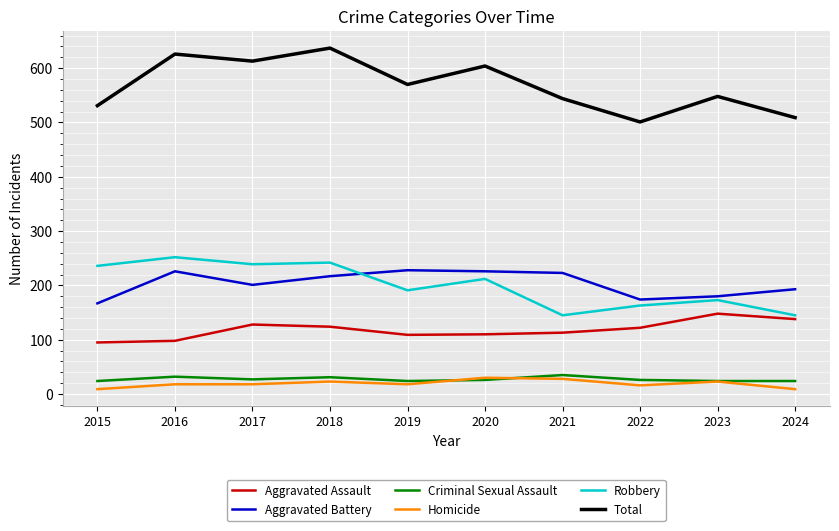

Is this an area chart (filled region under the line)?

No